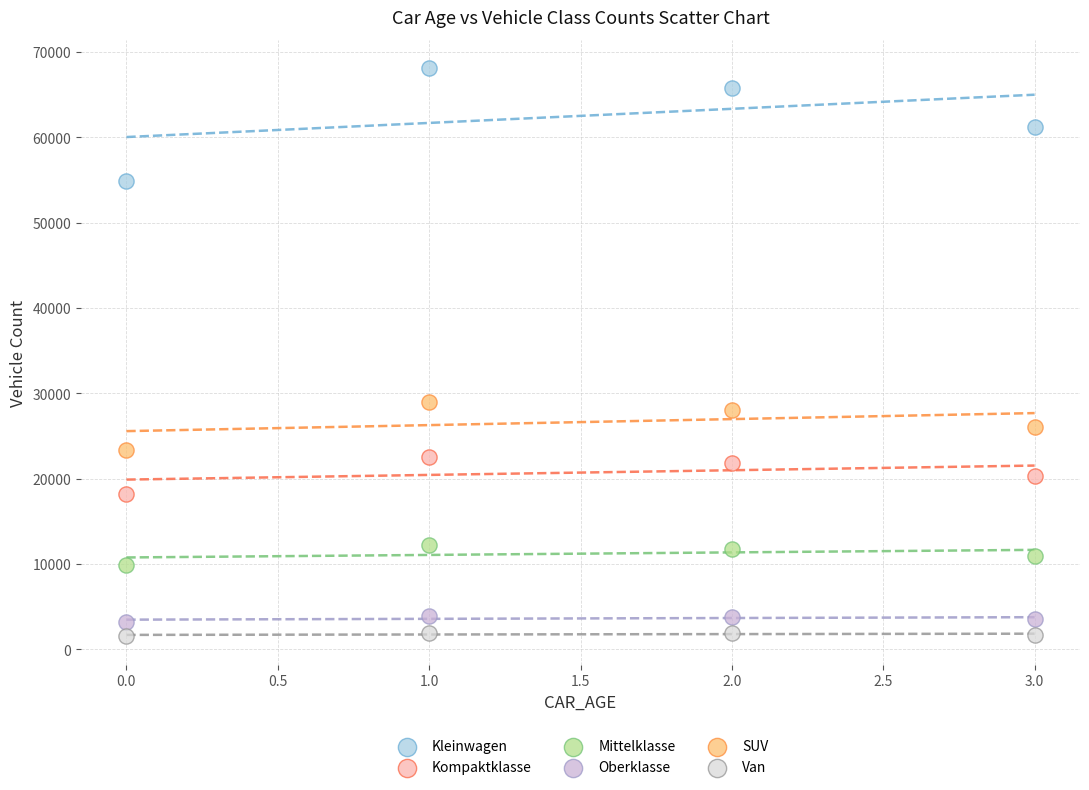

Which series reaches the maximum Y coordinate?

Kleinwagen